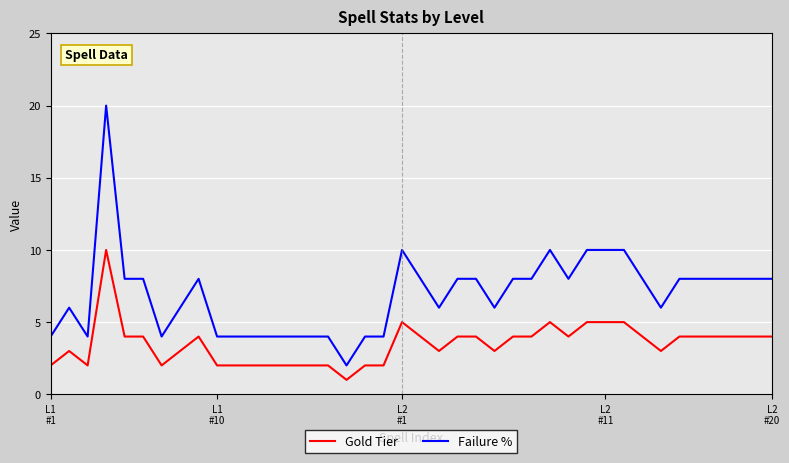

True or false: Failure % and Gold Tier intersect in this chart.

False